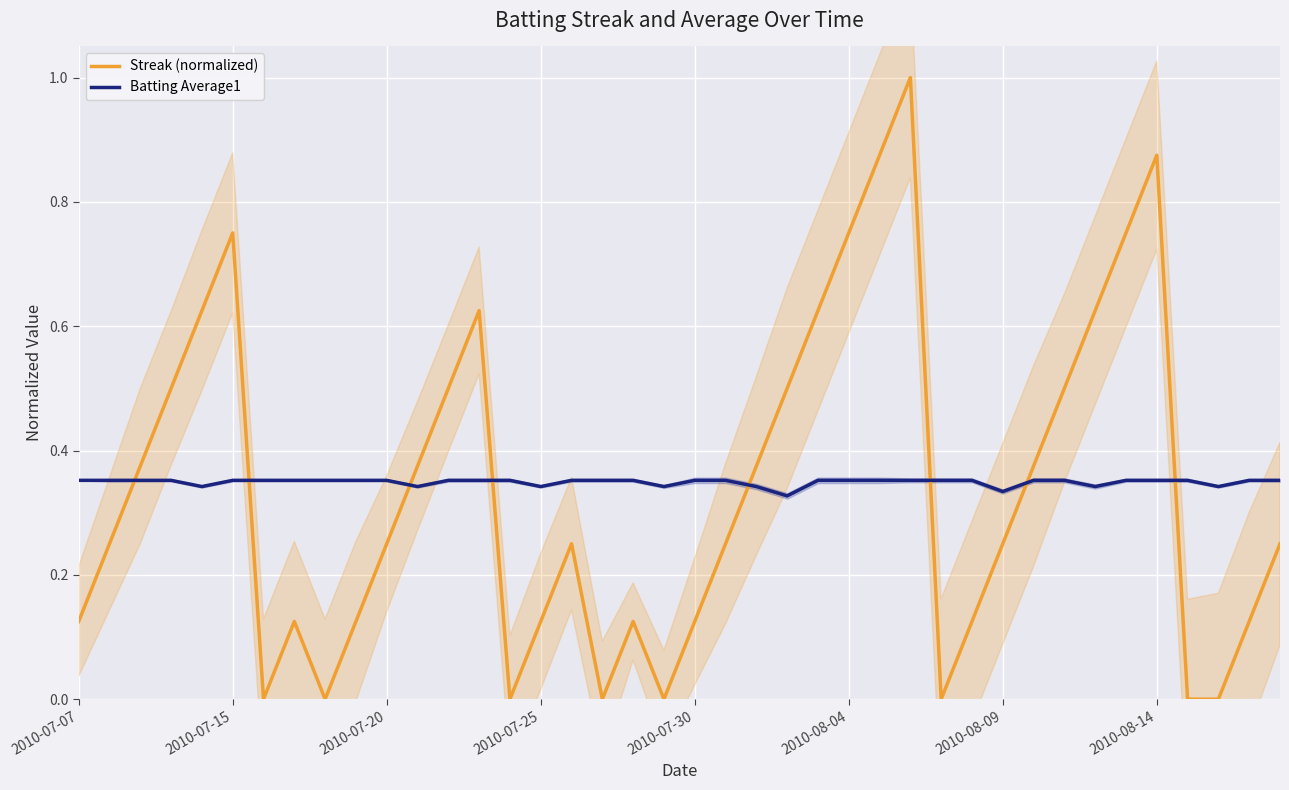

Which series ends up on top after the final intersection of Batting Average1 and Streak (normalized)?

Batting Average1